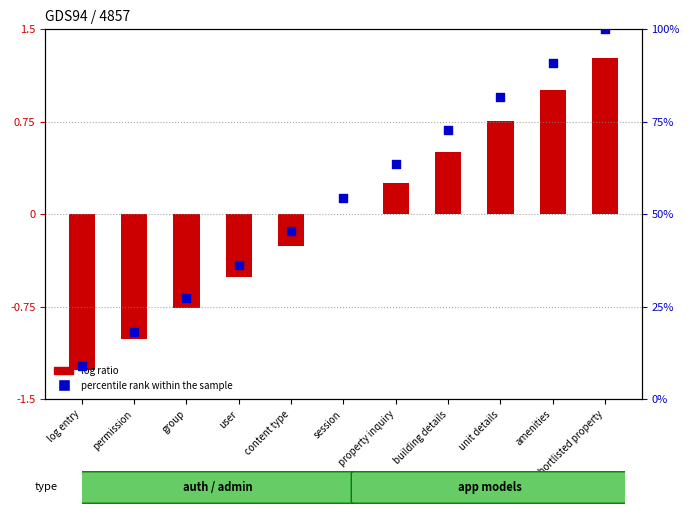

Which series has the largest total across all categories?

percentile rank within the sample